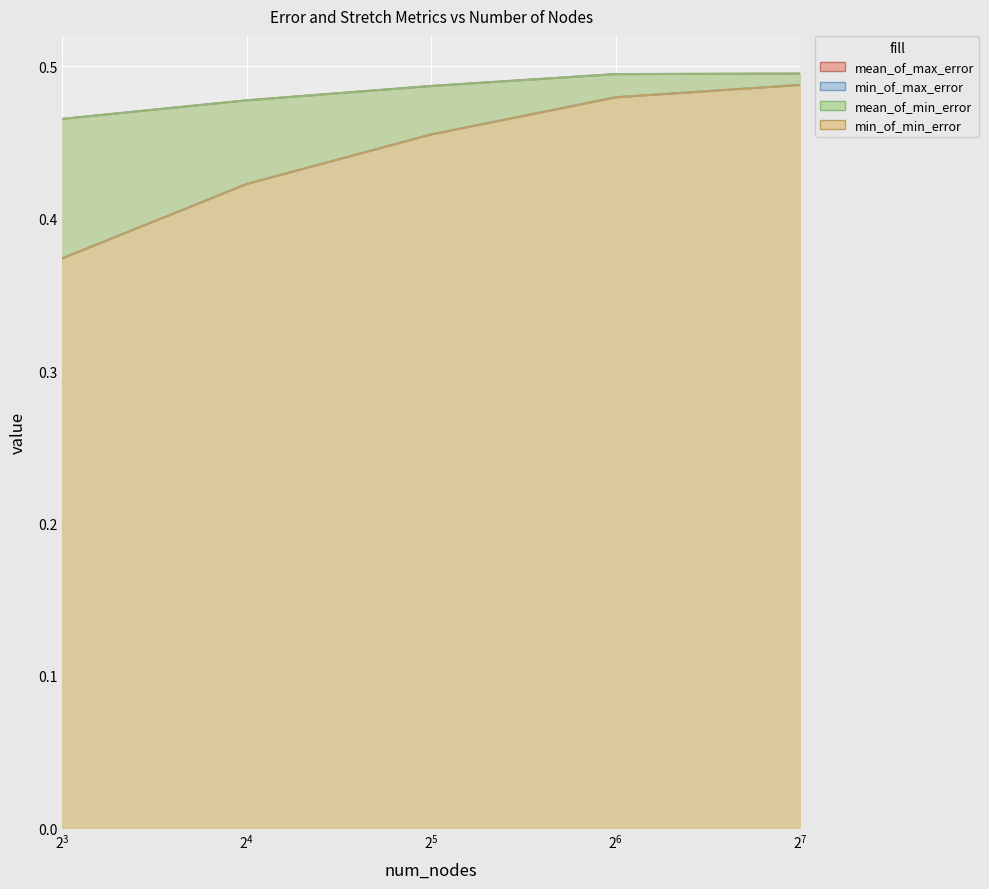

At which category is the sum across all series the highest?

$\mathdefault{2^{6}}$